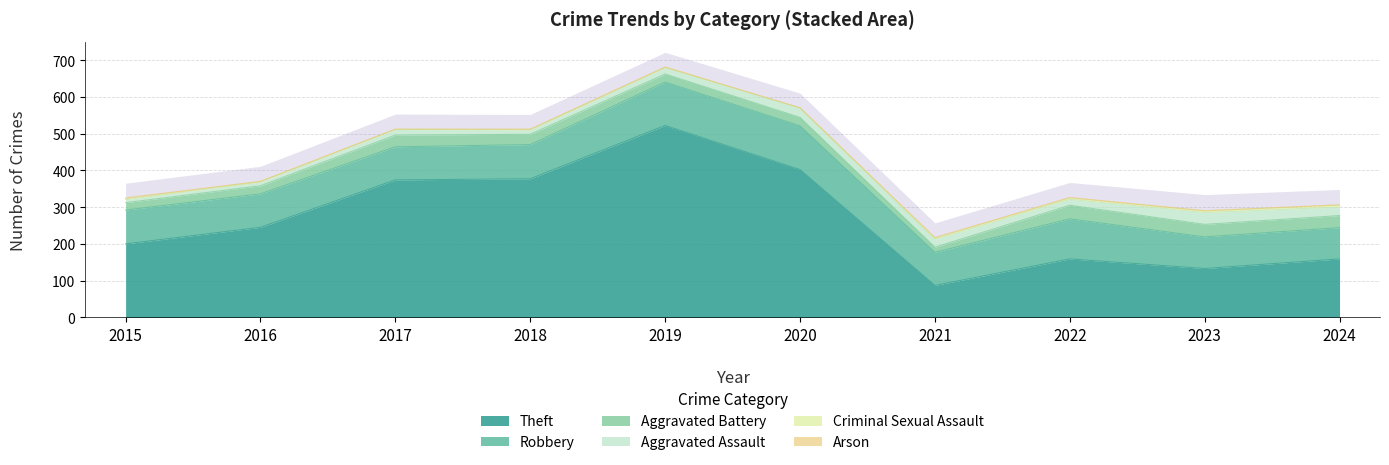

Reading left to right, extract all data points from this chart.

Theft: 200	245	374	377	522	402	87	159	133	159
Robbery: 92	91	90	93	118	119	90	109	86	85
Aggravated Battery: 20	22	32	28	22	23	14	37	34	33
Aggravated Assault: 8	10	15	12	18	26	21	16	32	23
Criminal Sexual Assault: 3	2	1	1	0	0	4	4	5	6
Arson: 2	0	0	1	1	0	1	1	0	0